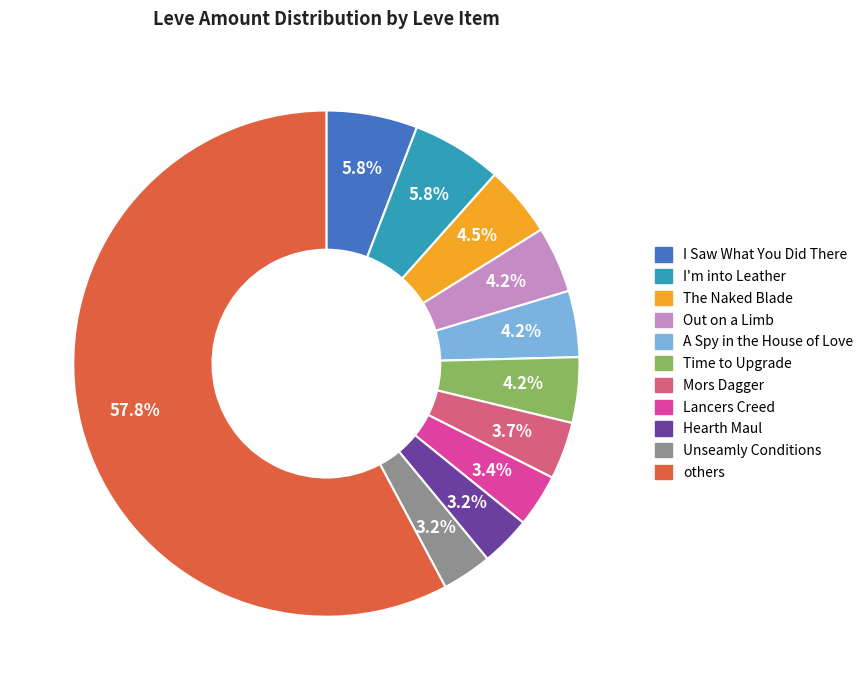

Is there a majority slice in this chart?

Yes